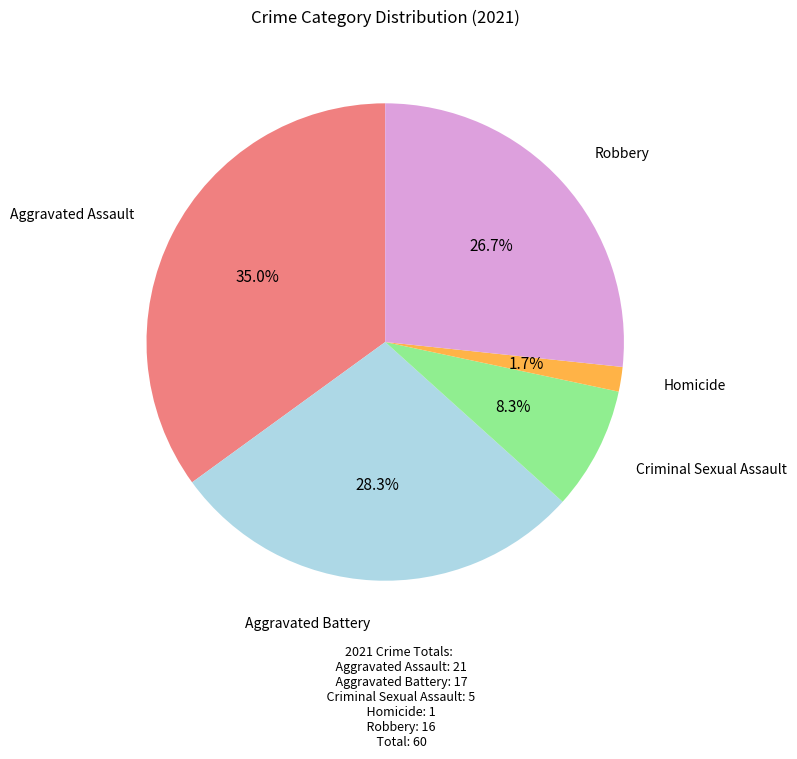

How many slices are in this pie chart?

5